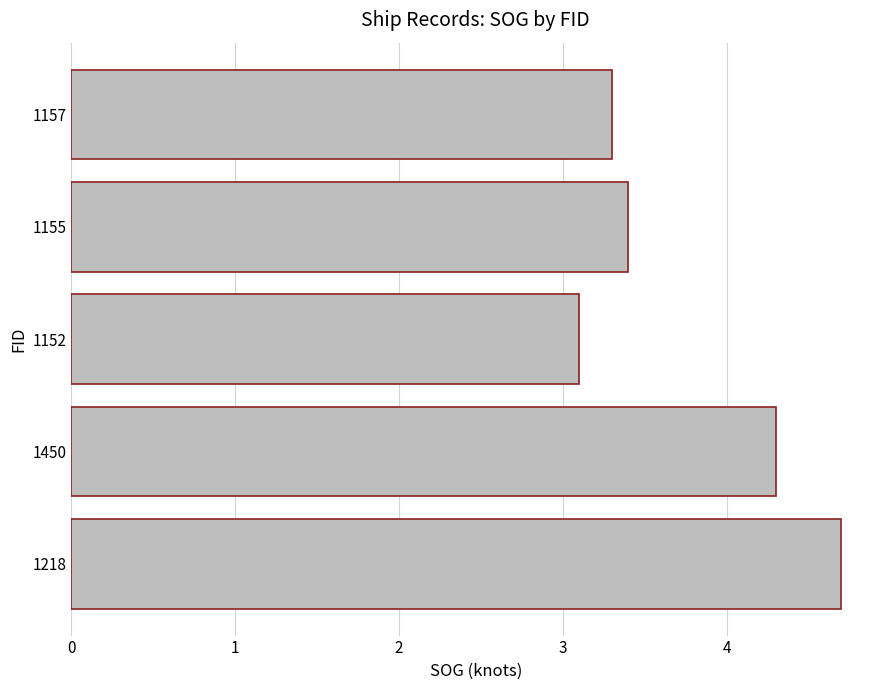

What is the average value?

3.8